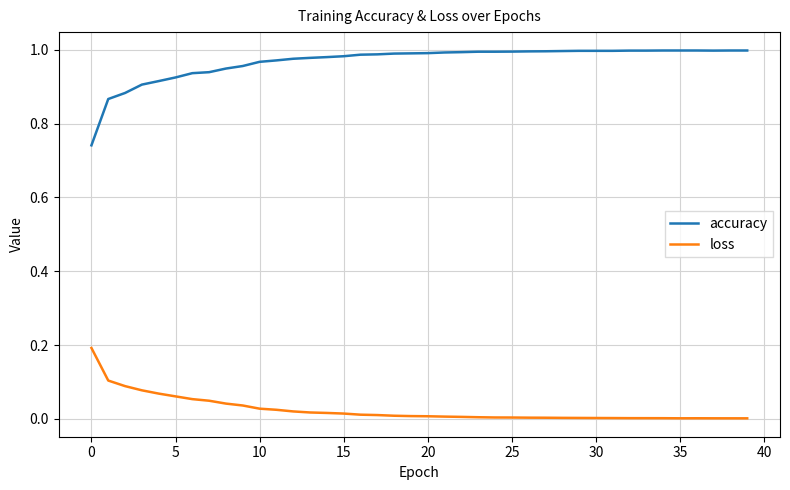

What is the highest value of the loss series?

0.2